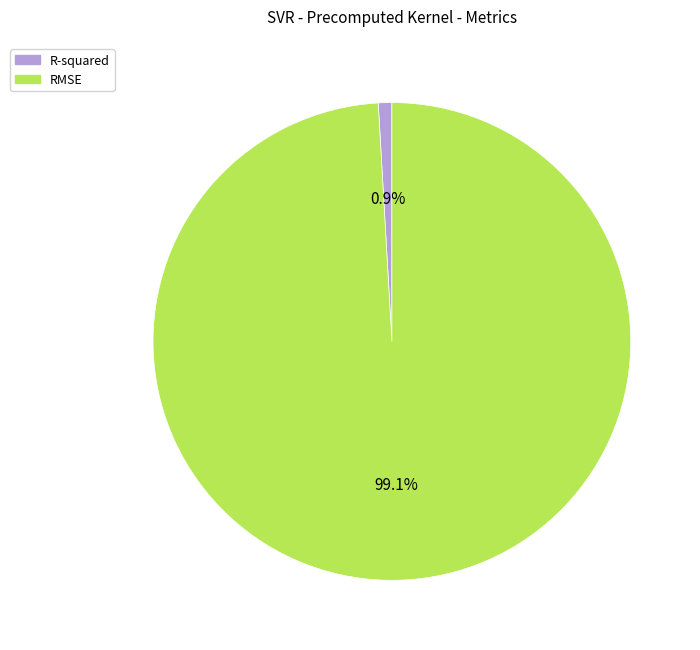

What portion of the pie excludes R-squared?

99.1%